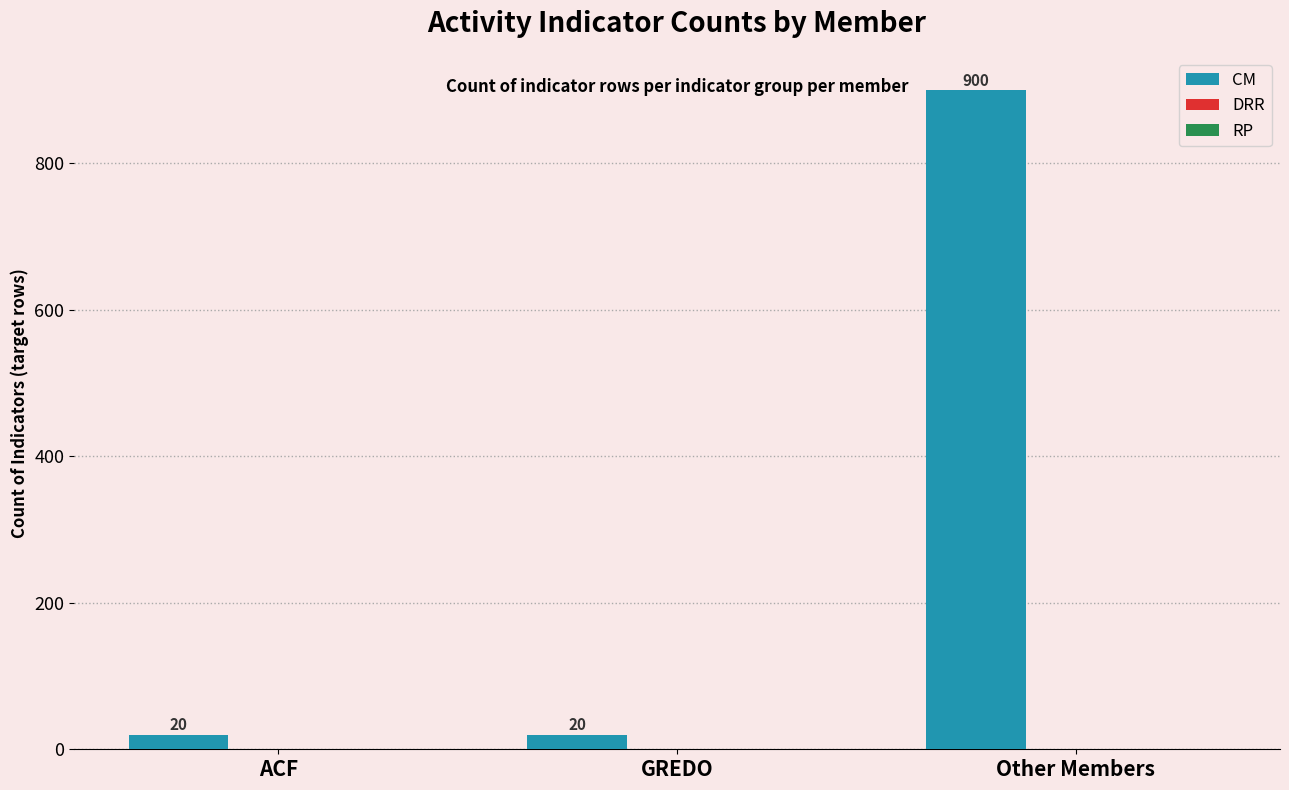

What is the label of the 1st bar from the right?

Other Members